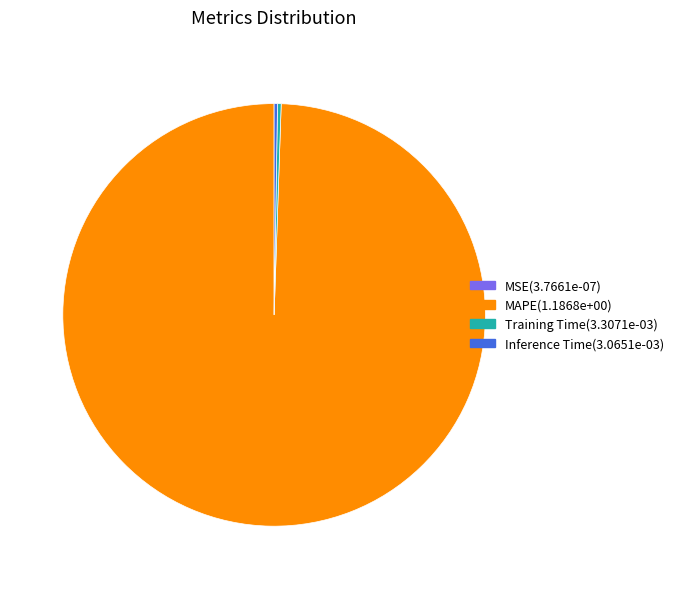

Is MAPE the majority of the pie?

Yes